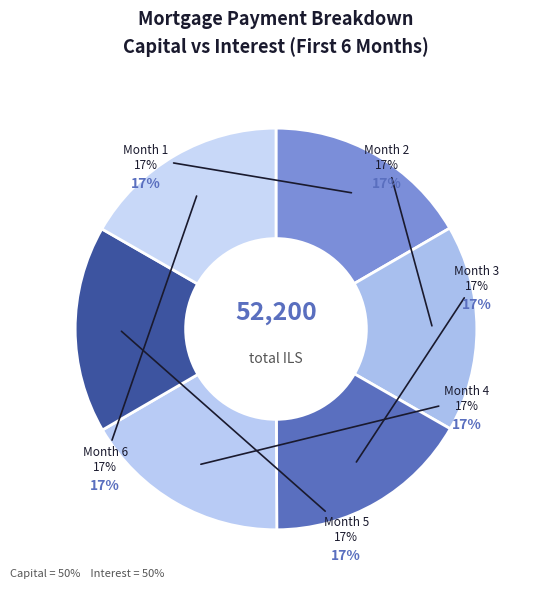

To the nearest percent, what is the combined percentage of Month 2 and Month 5?

33%